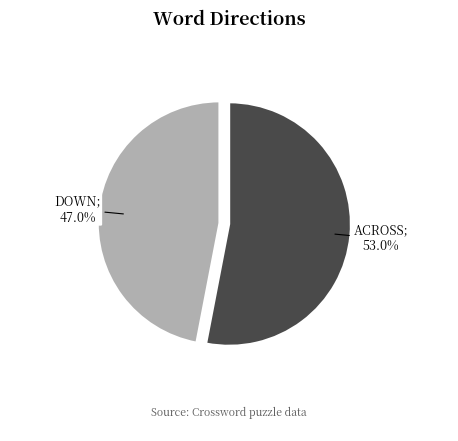

Does any single category account for the majority?

Yes